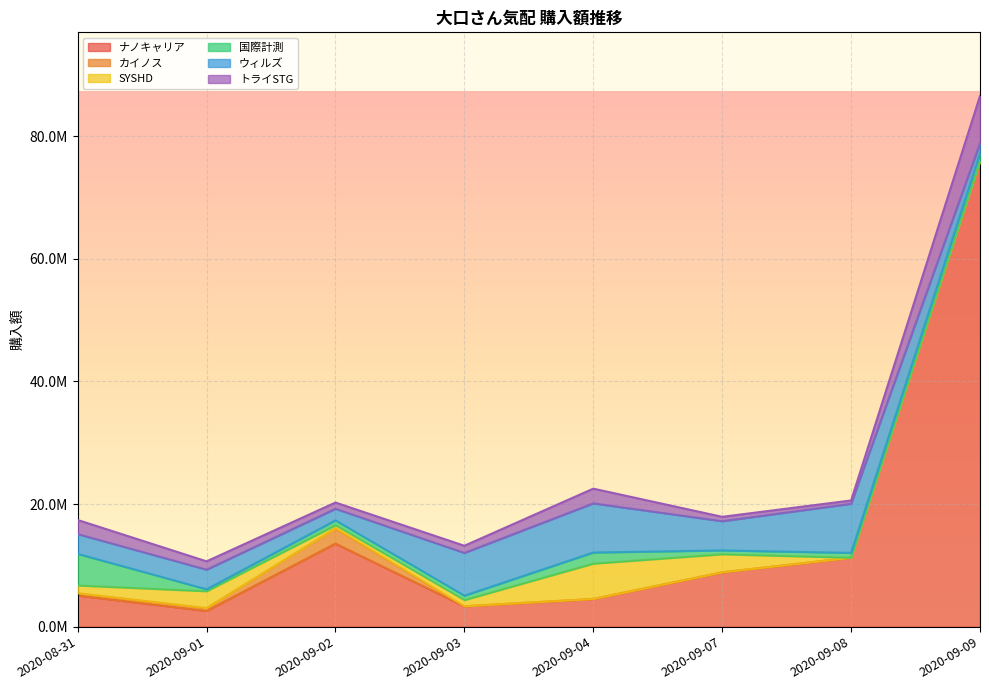

Which series changed the most between 2020-09-08 and 2020-09-09?

ナノキャリア